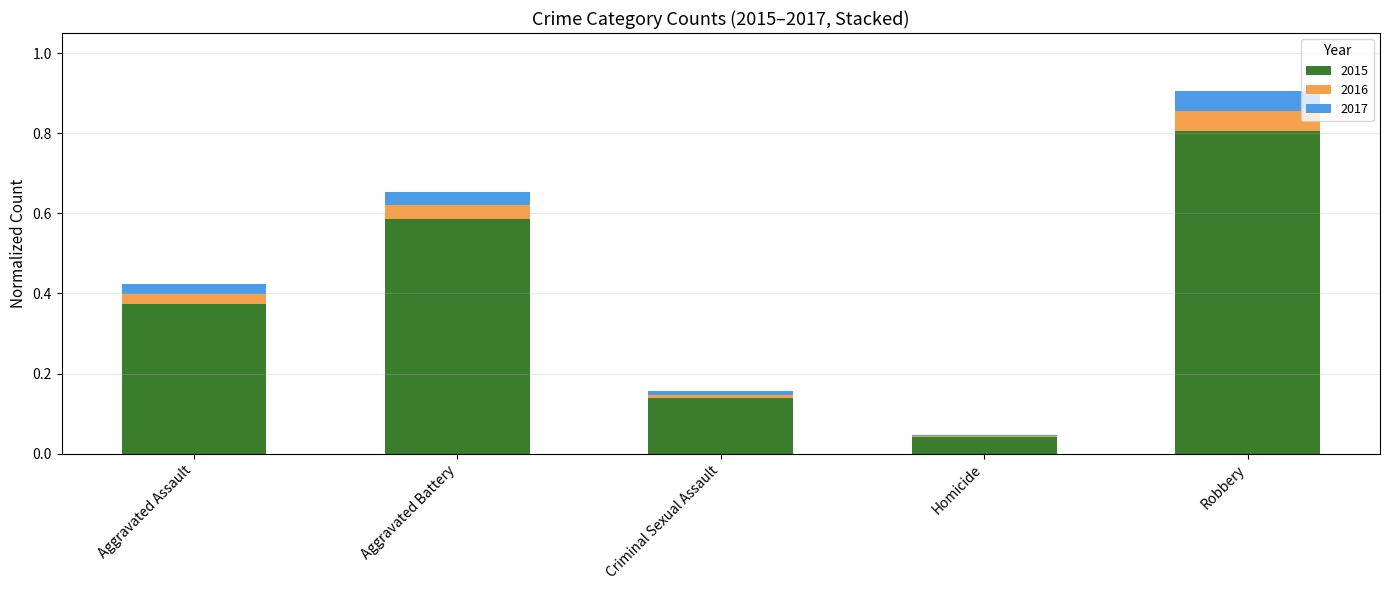

At which category is the sum across all series the highest?

Robbery